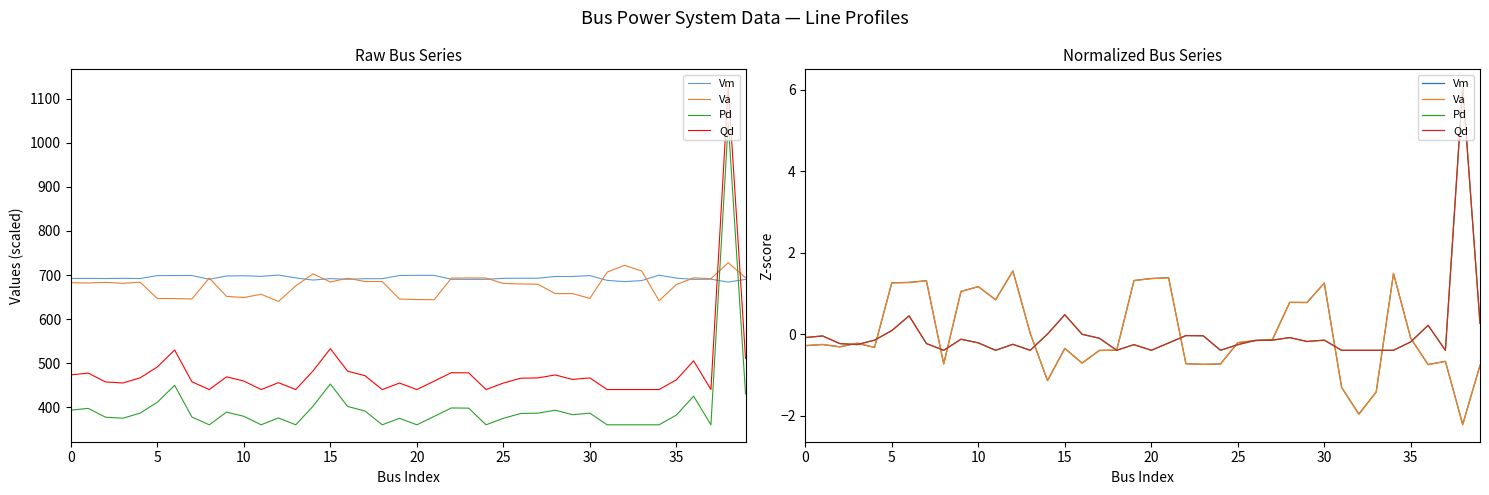

What is the spread (max minus min) of values at 19?

1.6